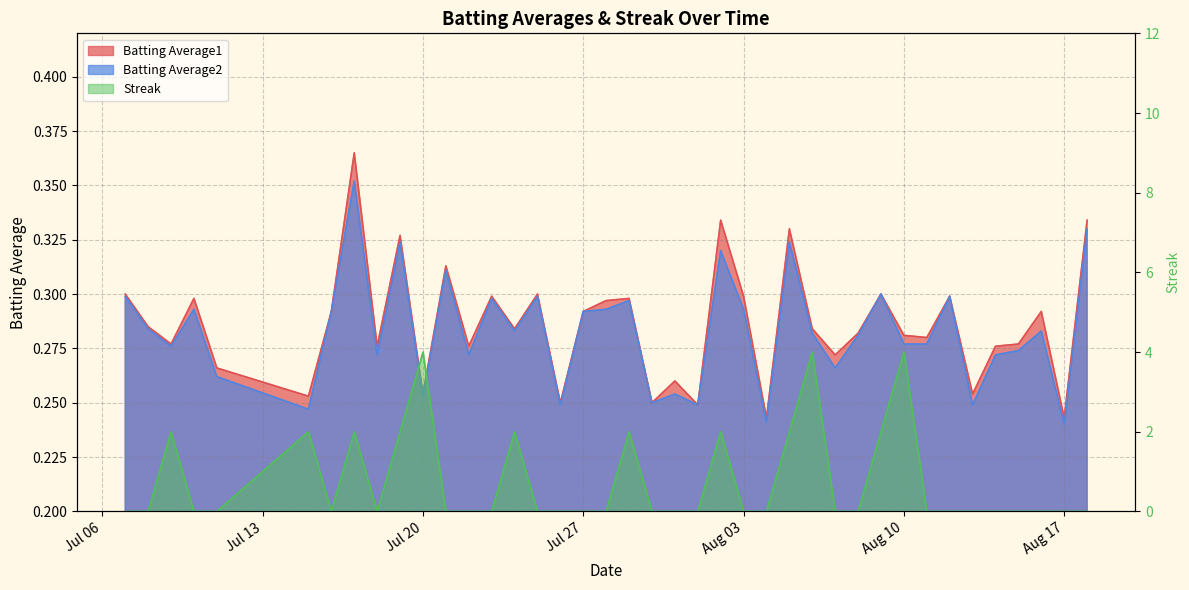

Where is Batting Average1 nearest to the value 0?

2010-08-04